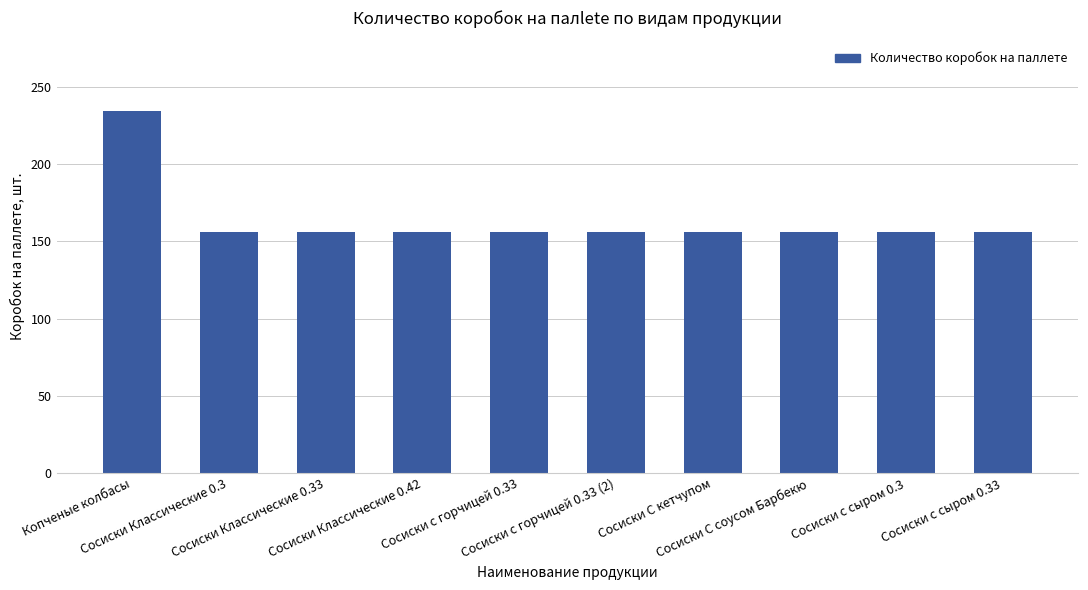

What is the average value?

164